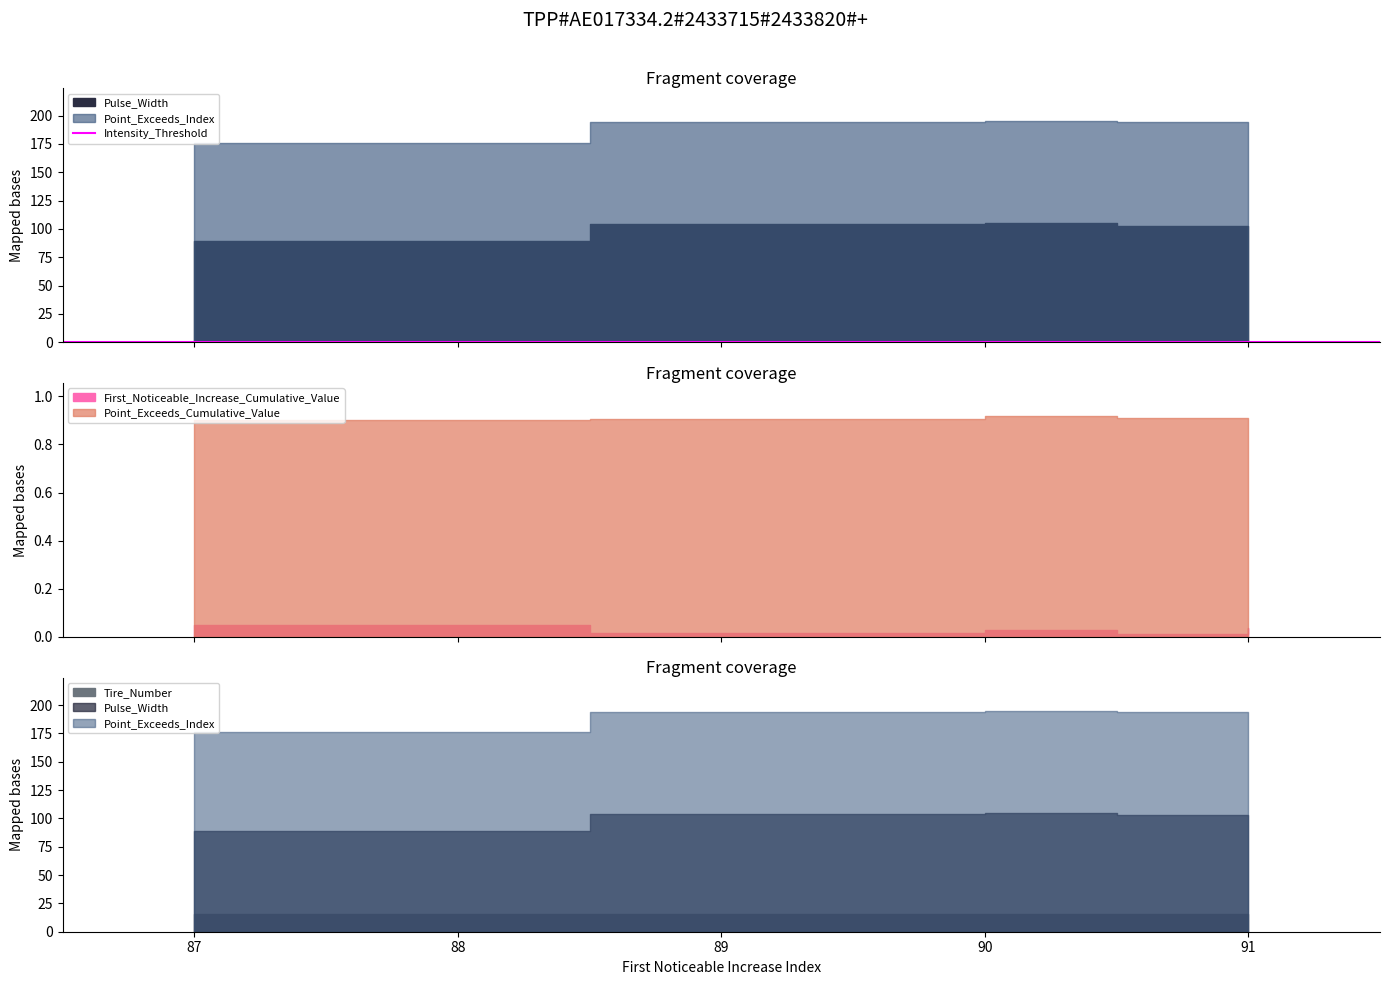

What are all the series names shown in the legend?

First_Noticeable_Increase_Cumulative_Value, Point_Exceeds_Cumulative_Value, Pulse_Width, Point_Exceeds_Index, Intensity_Threshold, Tire_Number